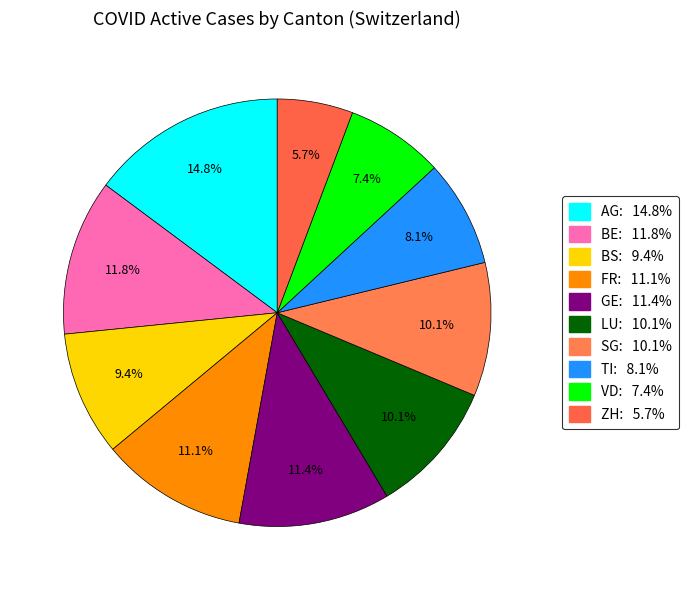

Does any single category account for the majority?

No